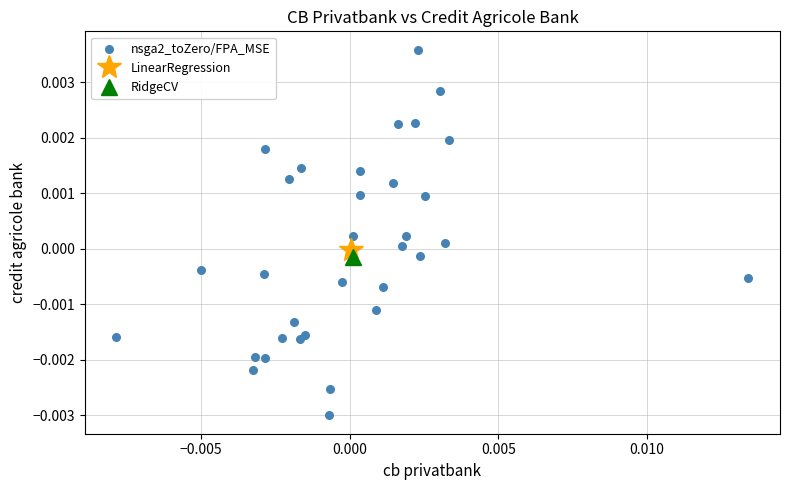

How many points are shown in the scatter plot?

34